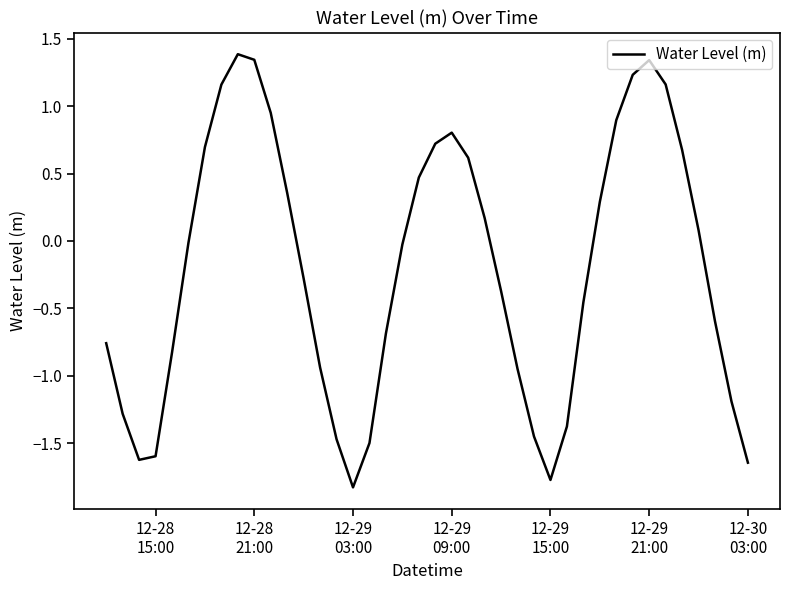

What is the difference between the maximum and minimum values?

3.2